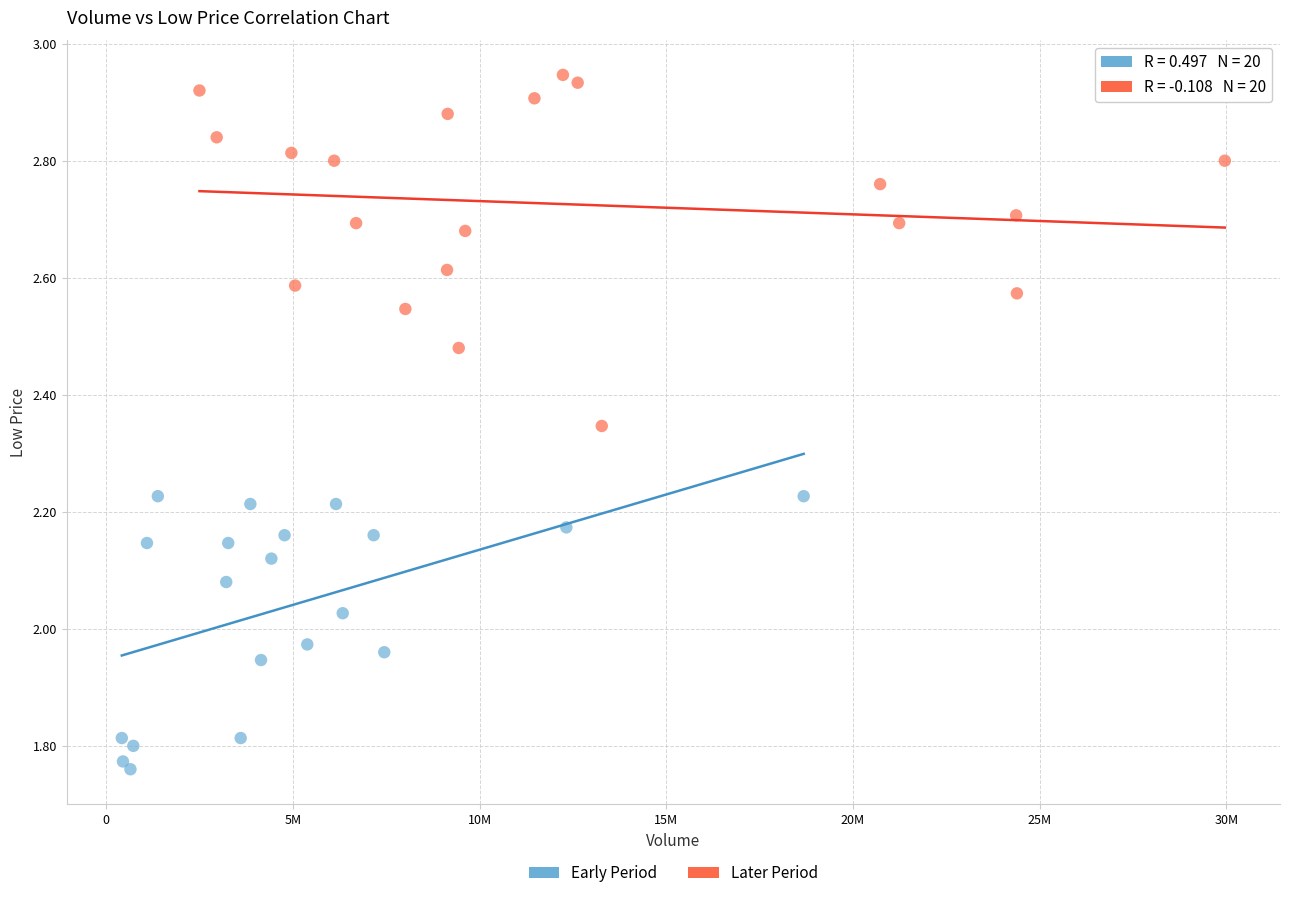

Which series contains the highest Y value?

Later Period